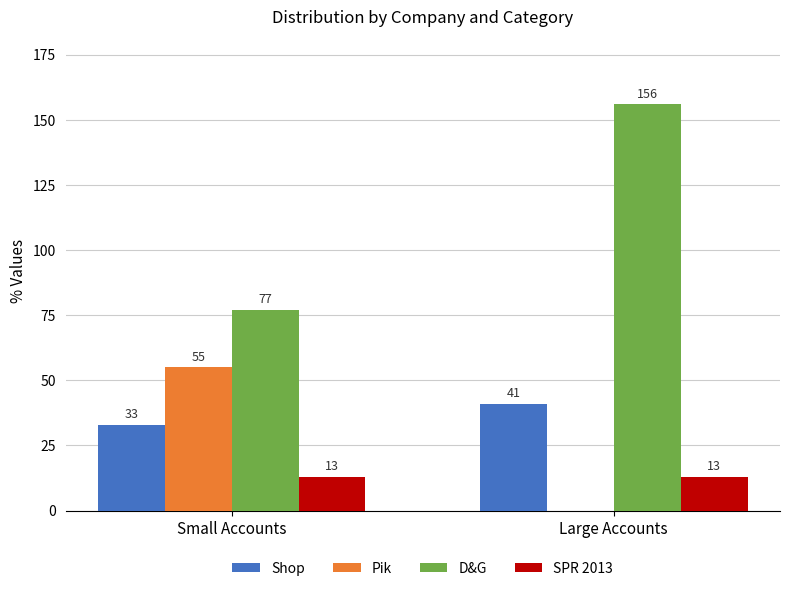

Which series changed the most between Small Accounts and Large Accounts?

D&G